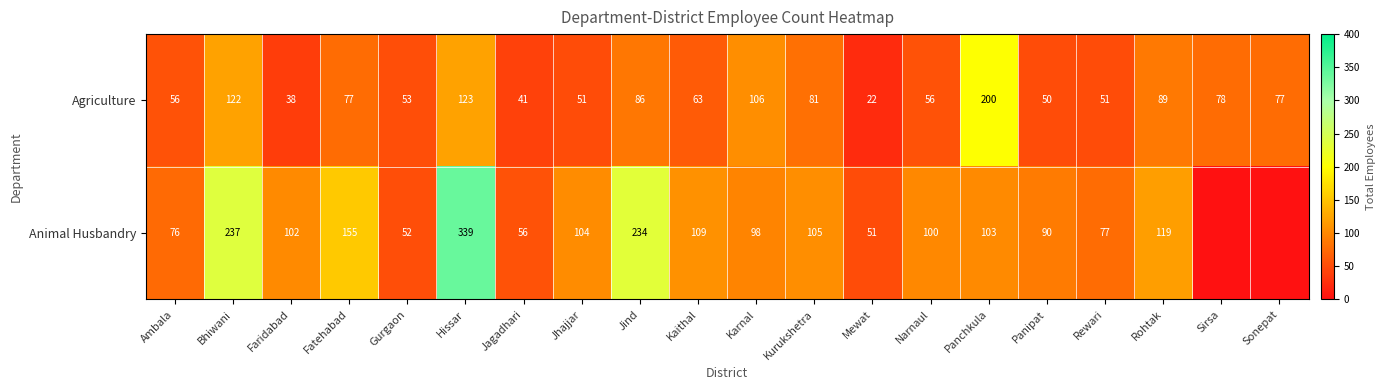

True or false: Agriculture has a value of 200 at Panchkula.

True